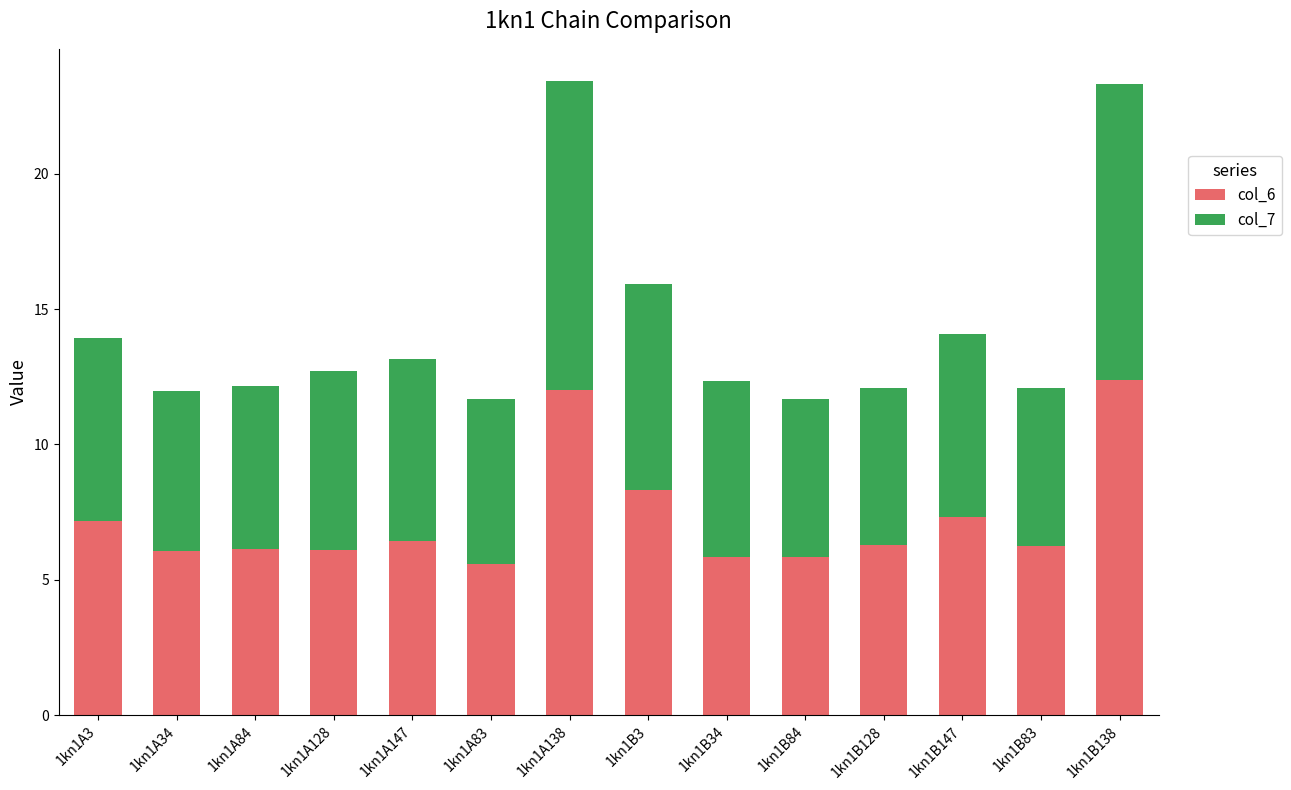

What is the difference between the maximum and second lowest values in the col_6 series?

6.6